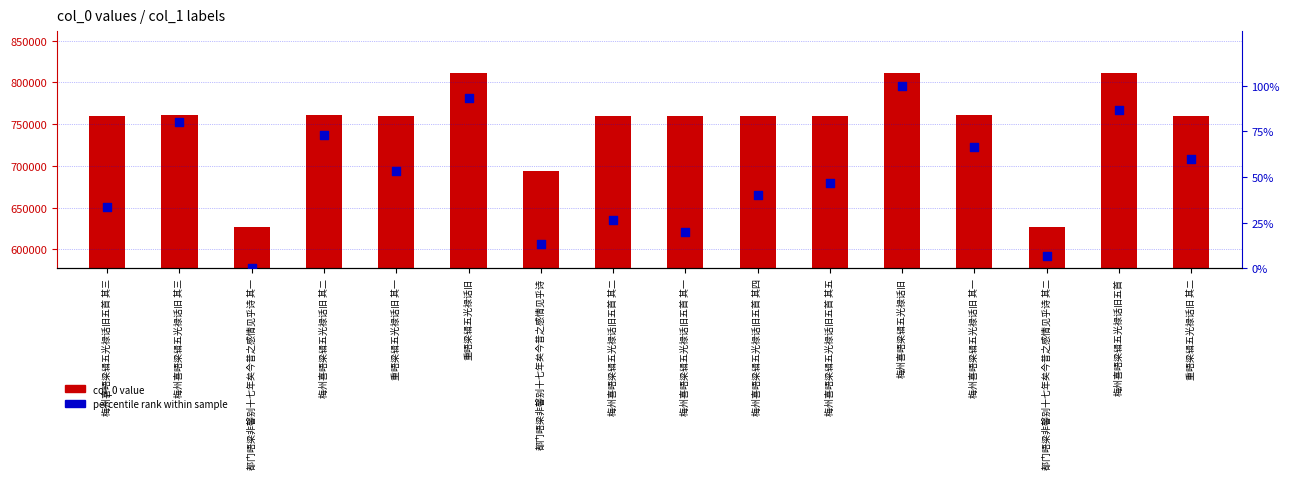

Which series reaches the minimum Y coordinate?

percentile rank within sample